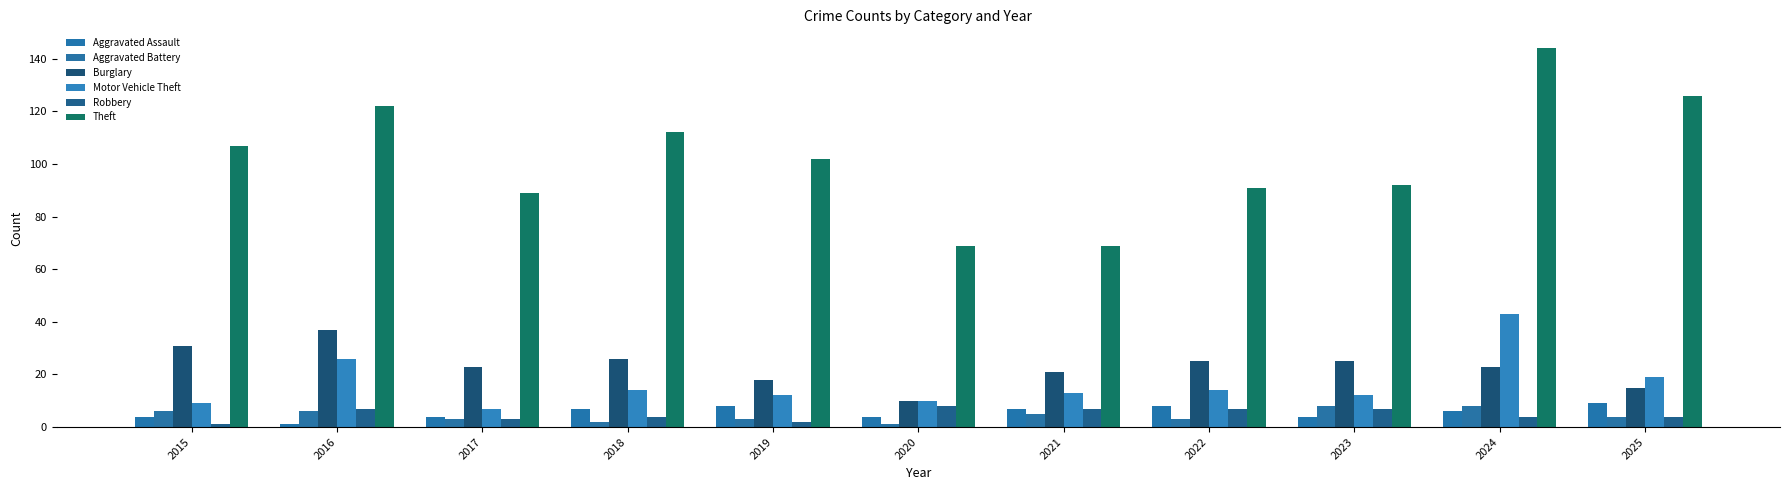

At how many categories does at least one series exceed 66?

11